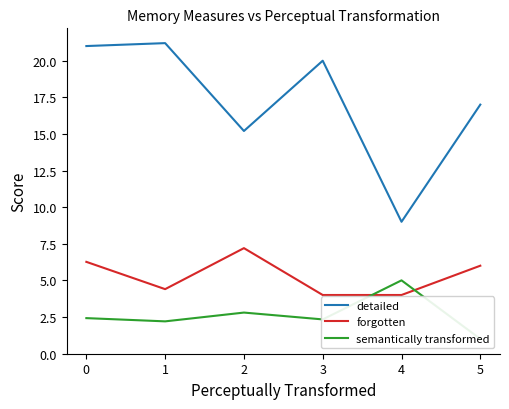

What is the lowest value of the detailed series?

9.0